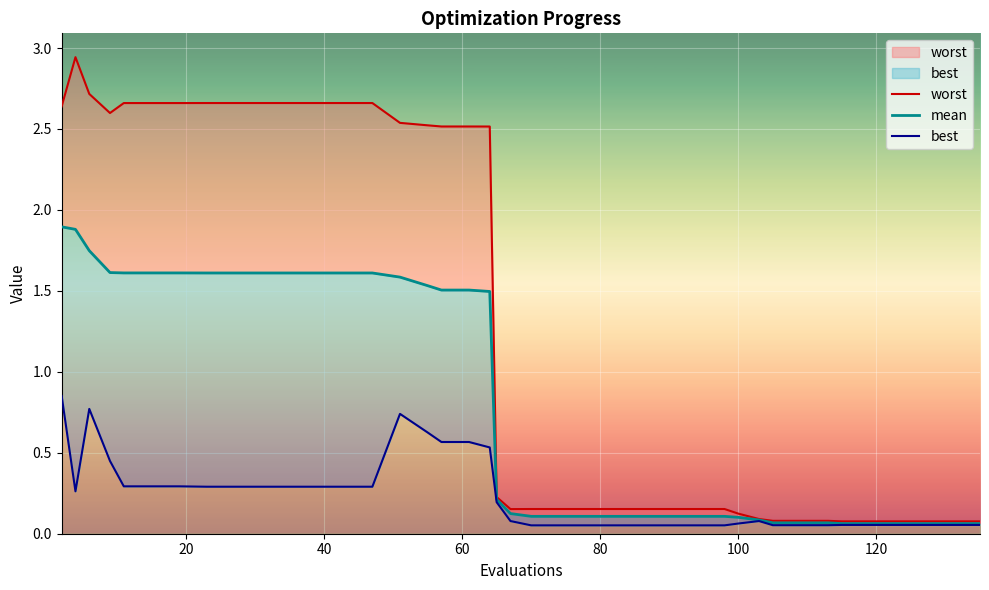

Which series has the largest range (max minus min)?

worst